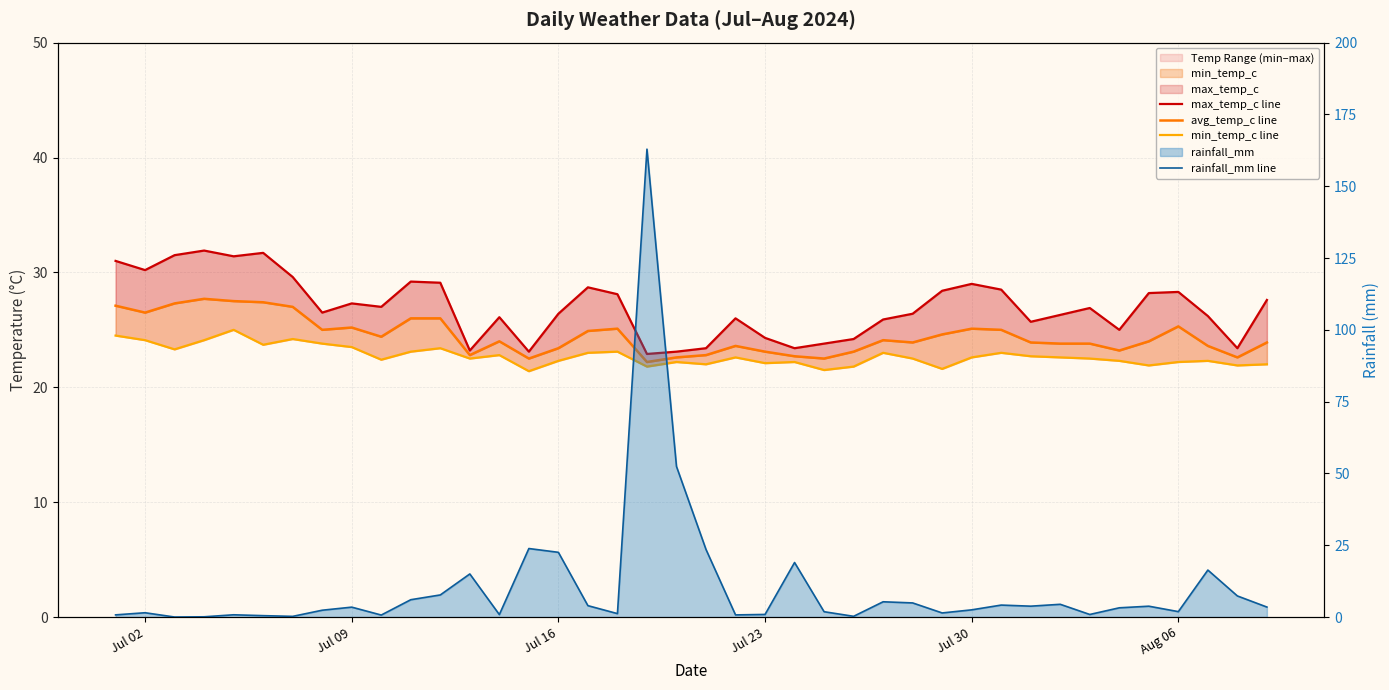

At which category is the sum across all series the highest?

18